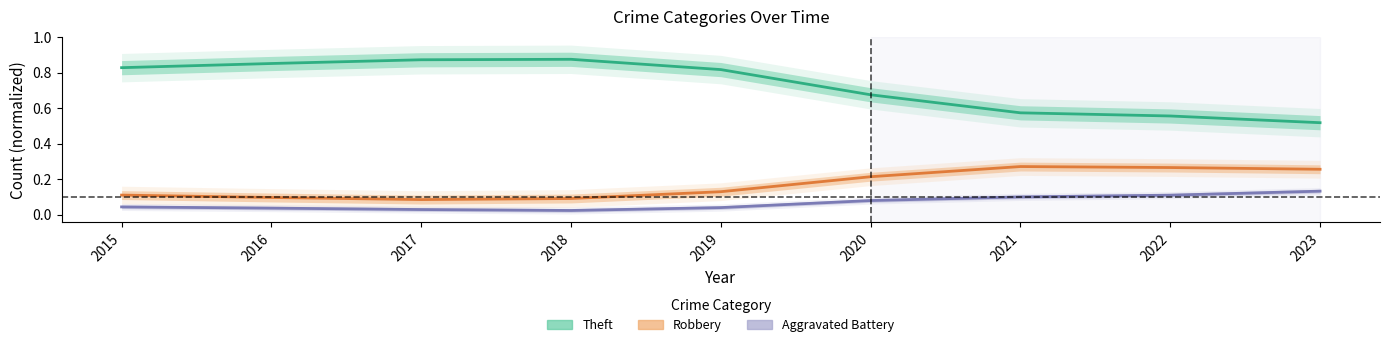

Which label corresponds to the smallest value in the chart?

2018